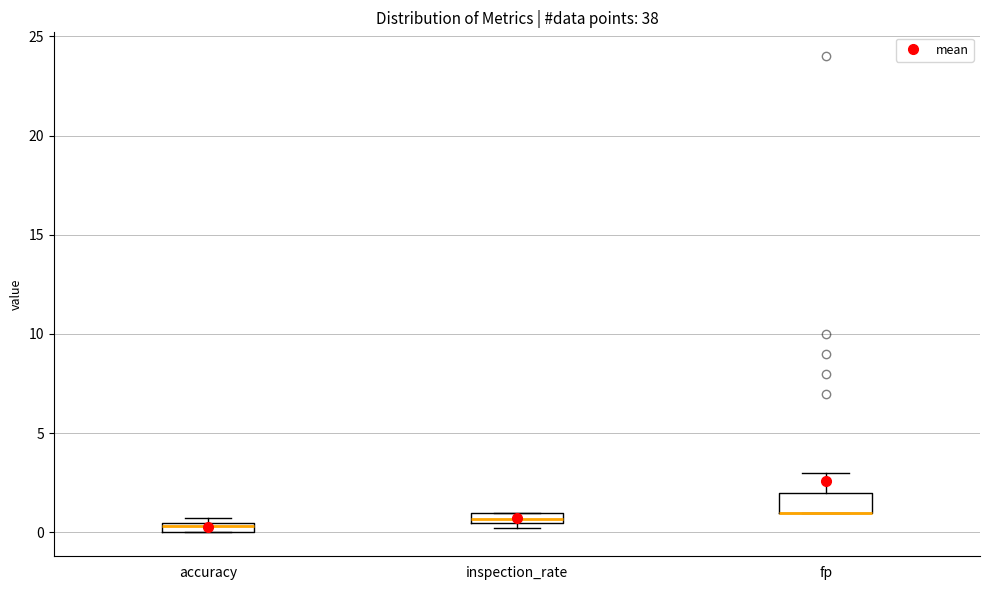

Where is the upper edge of the box for inspection_rate on the y-axis? The values are not printed on the chart, so give them approximately, as read against the axis.

1.0